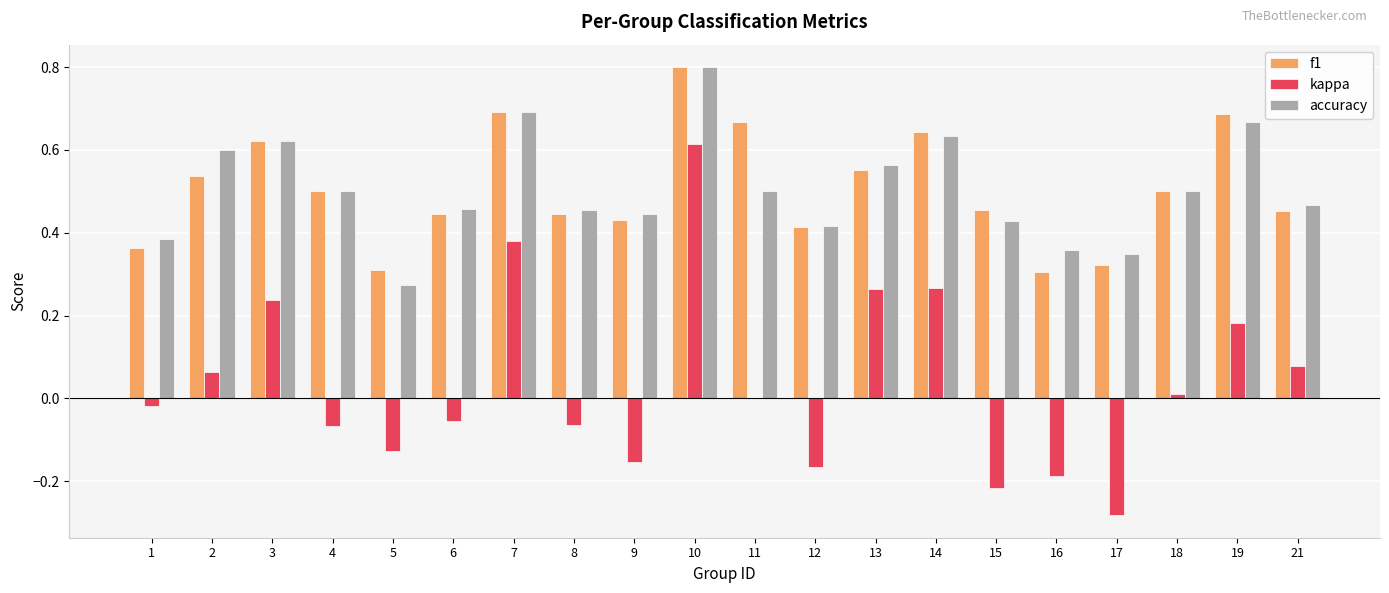

Which series changed the most between 1 and 17?

kappa